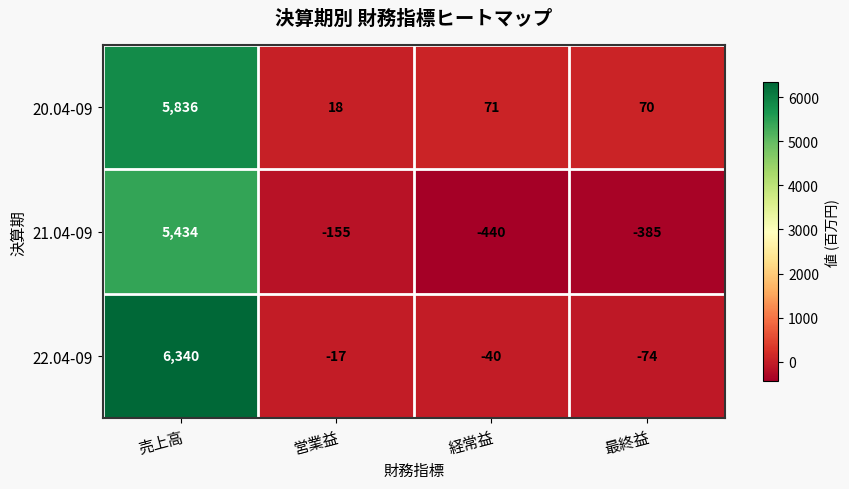

Is it true that 21.04-09 equals -218 at 営業益?

False